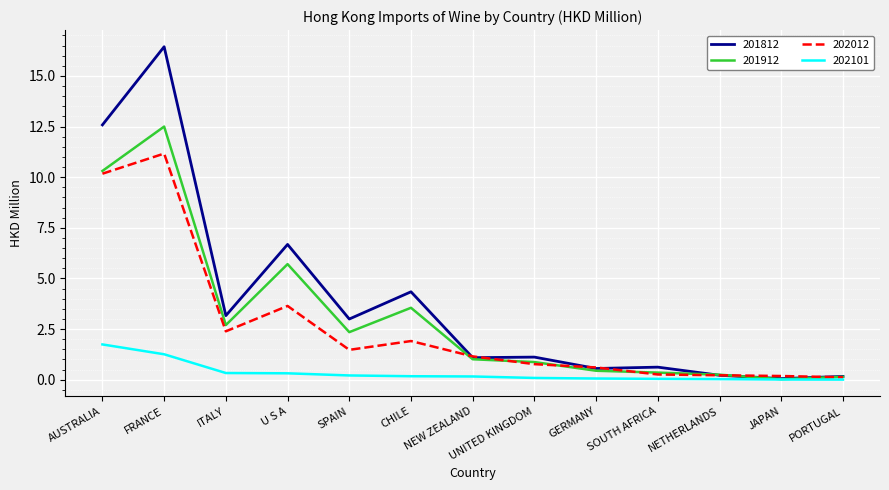

At which category is the sum across all series the highest?

FRANCE